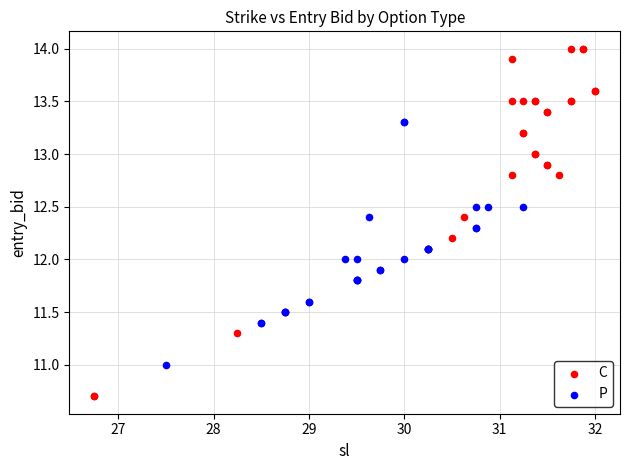

Which series has the largest Y range (max minus min)?

C